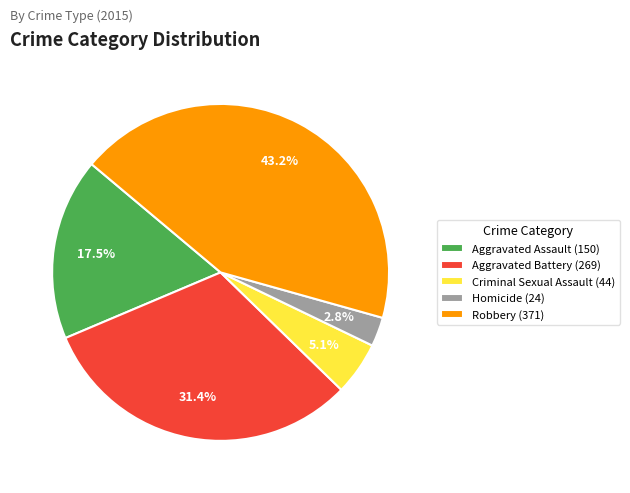

How many segments does this pie chart have?

5